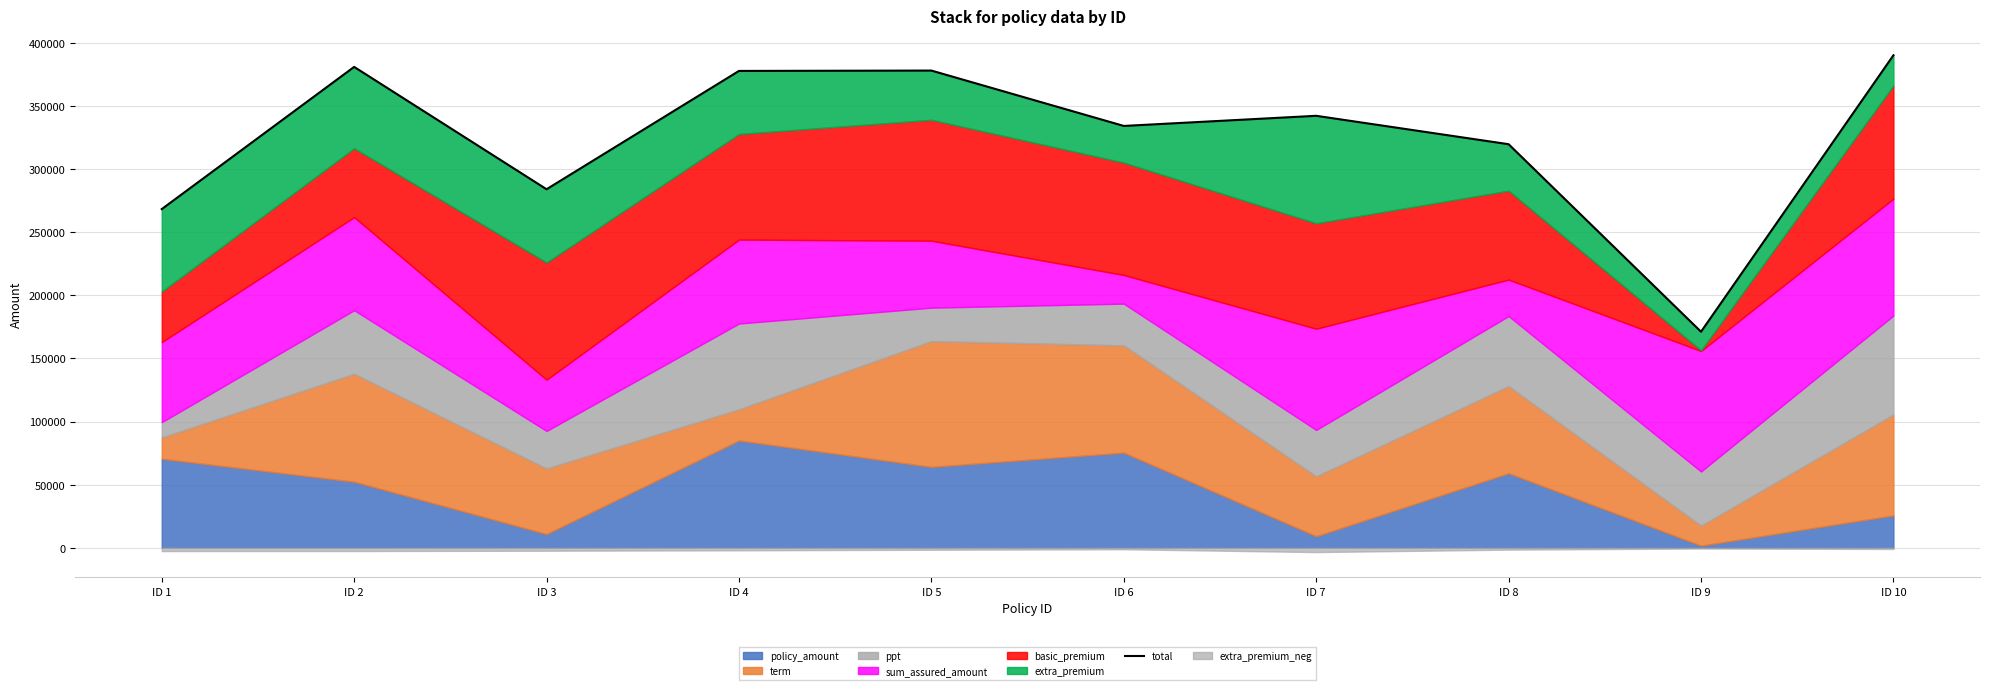

How many data points does each series have?

10